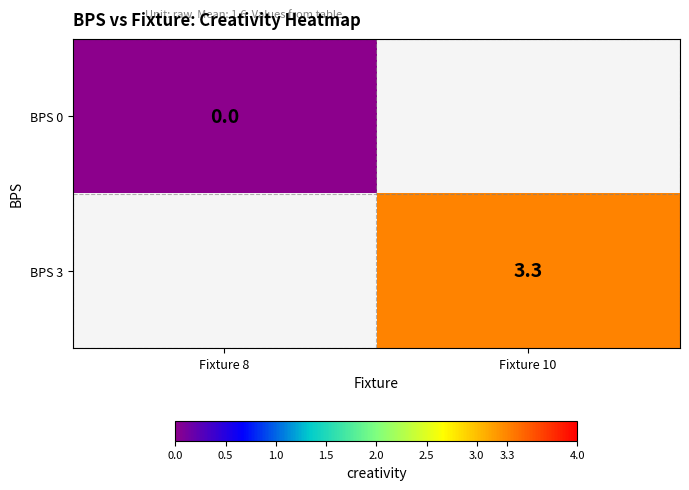

The BPS 3 series shows 2.0 at Fixture 10. True or false?

False